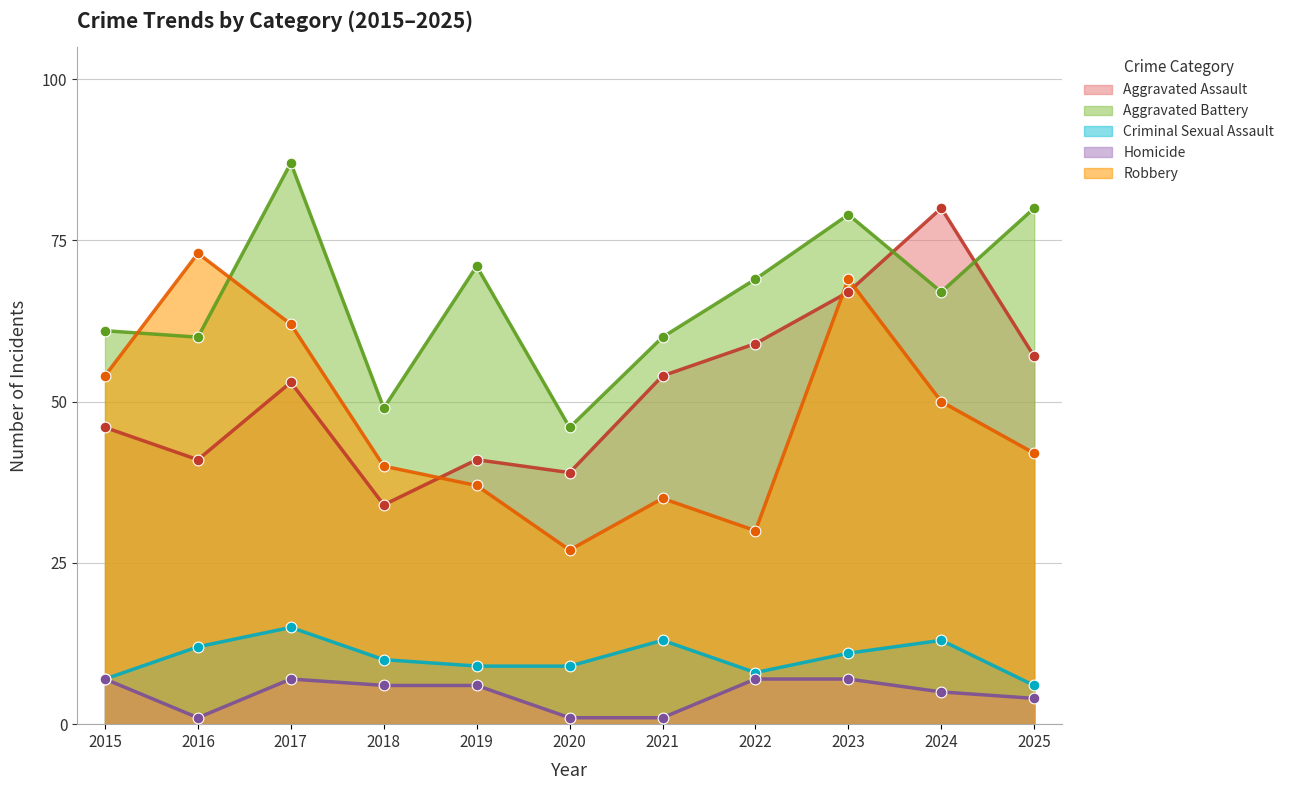

Which series has the largest total across all categories?

Aggravated Battery